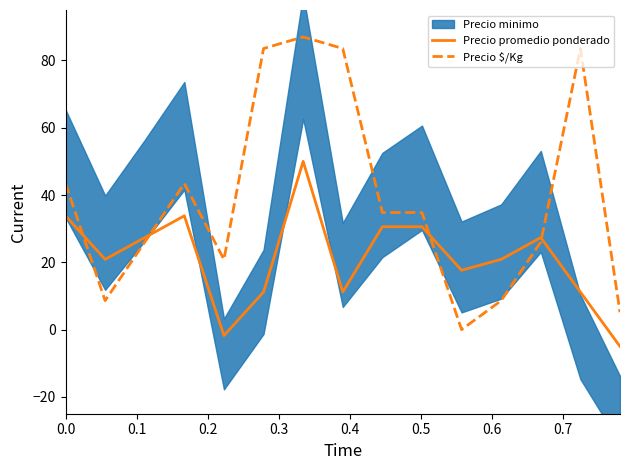

After their last crossing, which series has the higher values: Precio $/Kg or Precio promedio ponderado?

Precio $/Kg